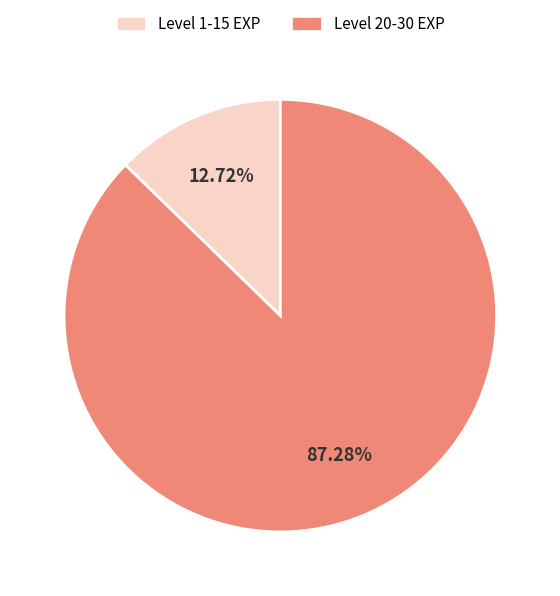

What is the smallest slice in the pie chart?

Level 1-15 EXP